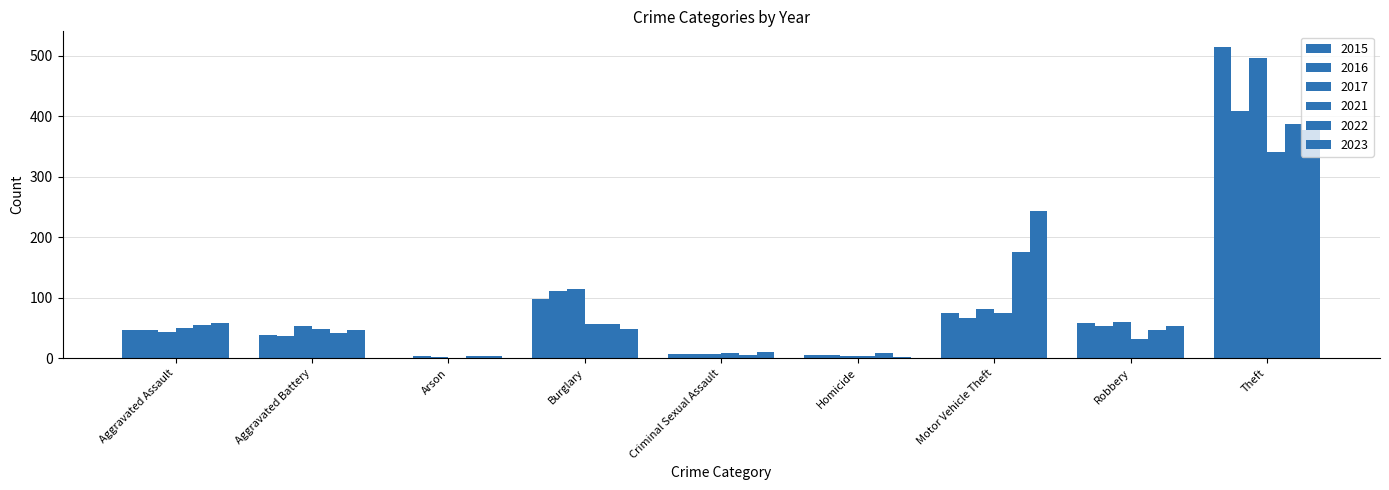

What position from the left is Homicide?

6